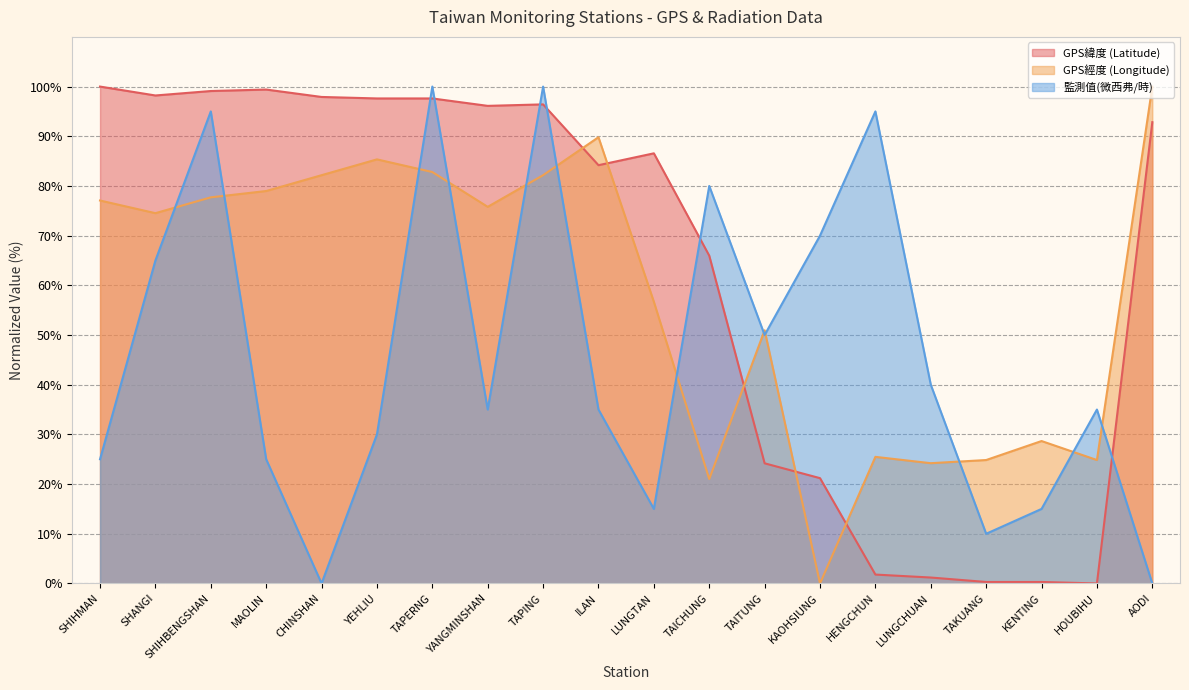

The value of GPS經度 (Longitude) at TAPING is 82.2. True or false?

True